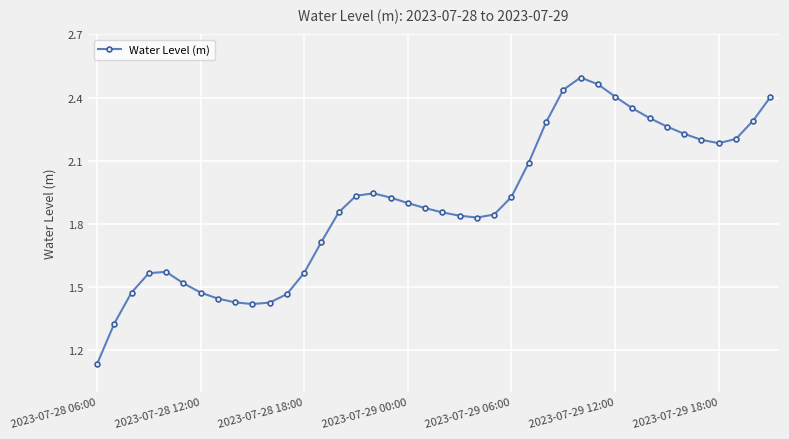

Count the number of data series in this chart.

1